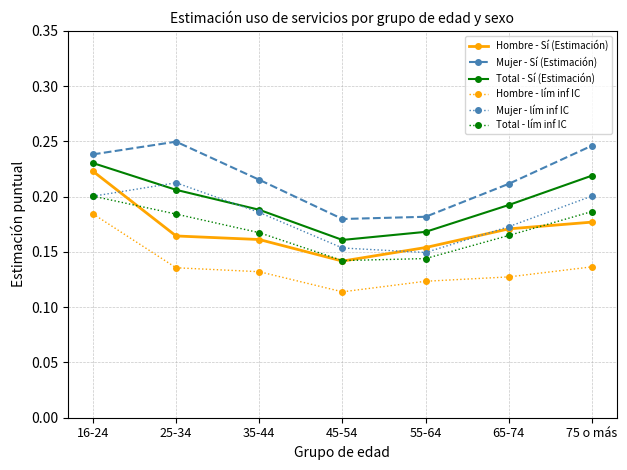

Where is Total - Sí (Estimación) nearest to the value 0?

45-54